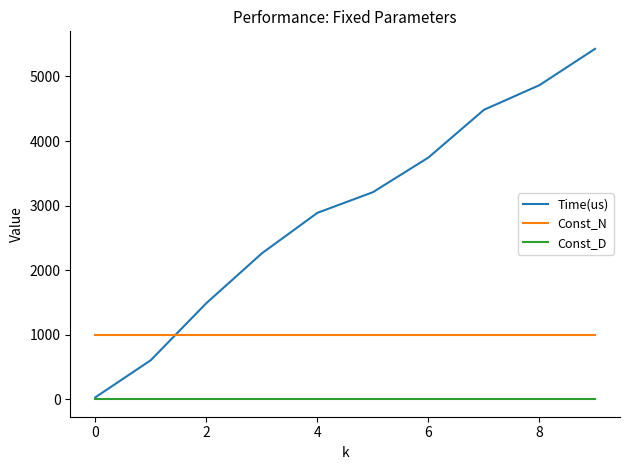

How many intersections are there between Time(us) and Const_N?

1